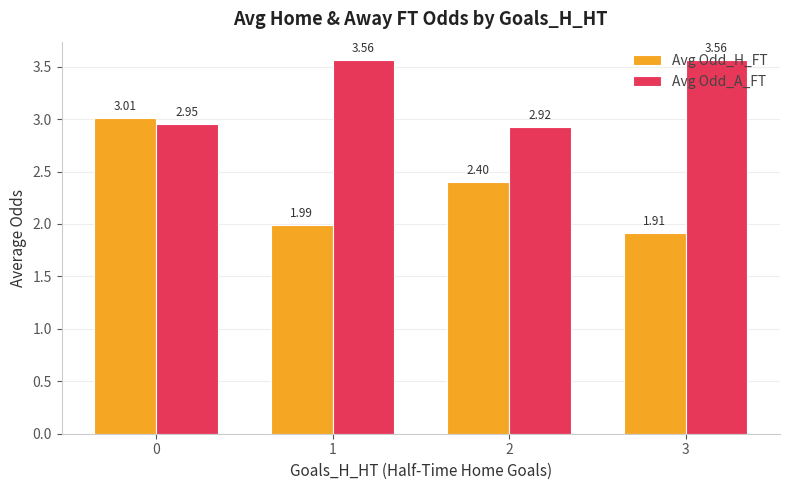

What is the sum of all Avg Odd_A_FT values?

13.0